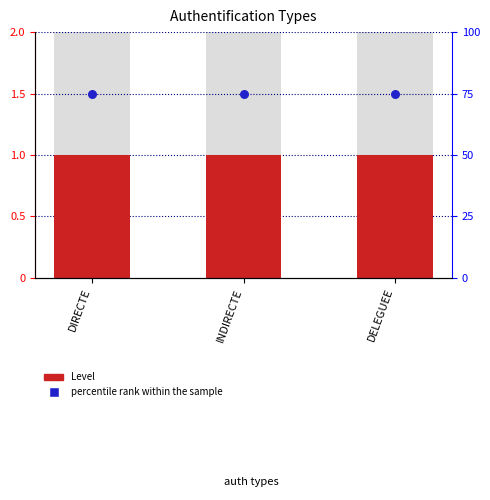

Which series has the largest total across all categories?

percentile rank within the sample